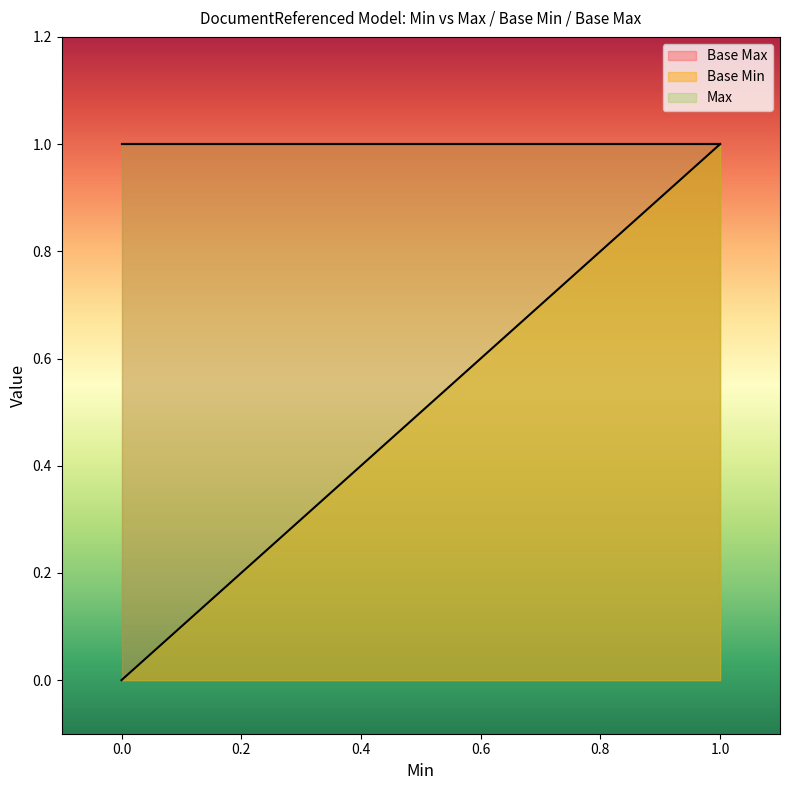

At how many categories does at least one series exceed 0?

11